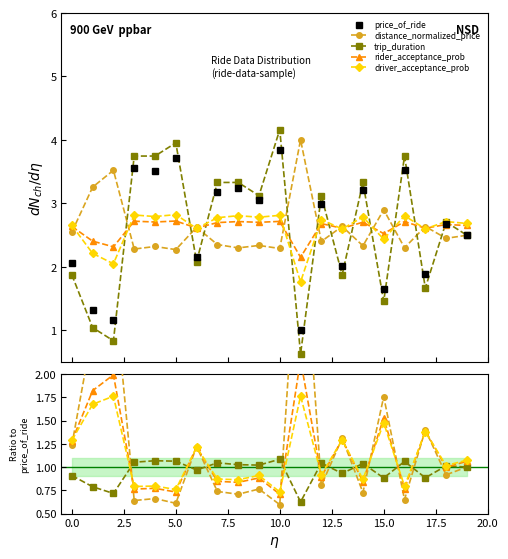

True or false: driver_acceptance_prob and rider_acceptance_prob cross at least once.

True